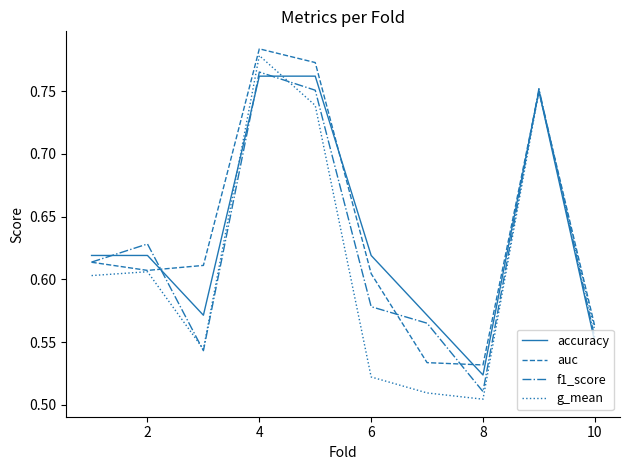

At how many categories does at least one series exceed 0?

10